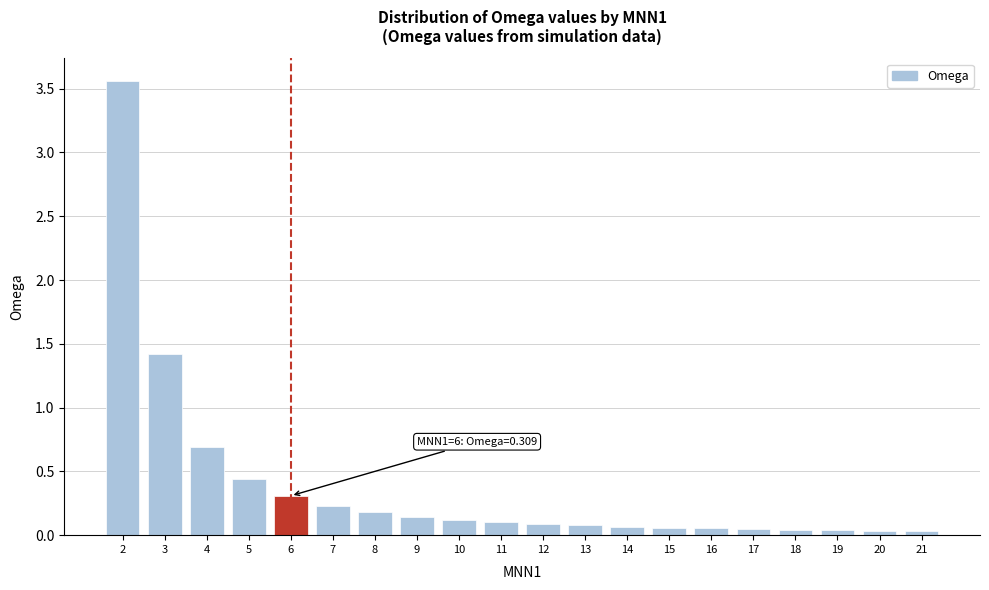

What is the change in value from 2 to 8?

-3.4